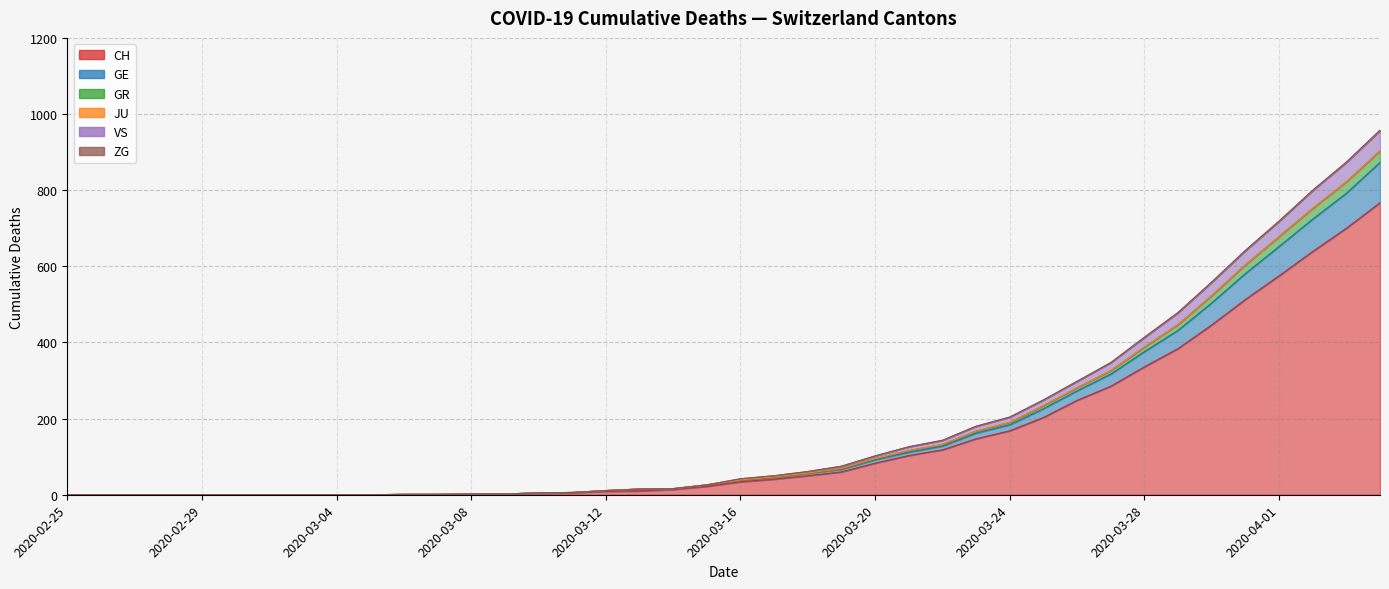

Is it true that VS equals 8 at 2020-03-11?

False